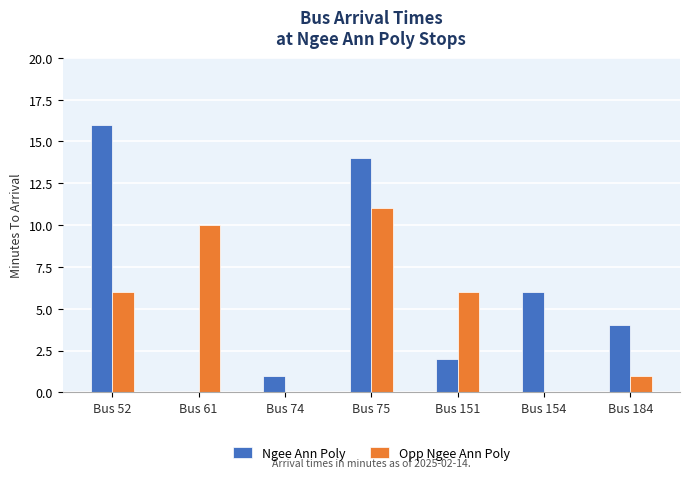

Which series has the largest total across all categories?

Ngee Ann Poly